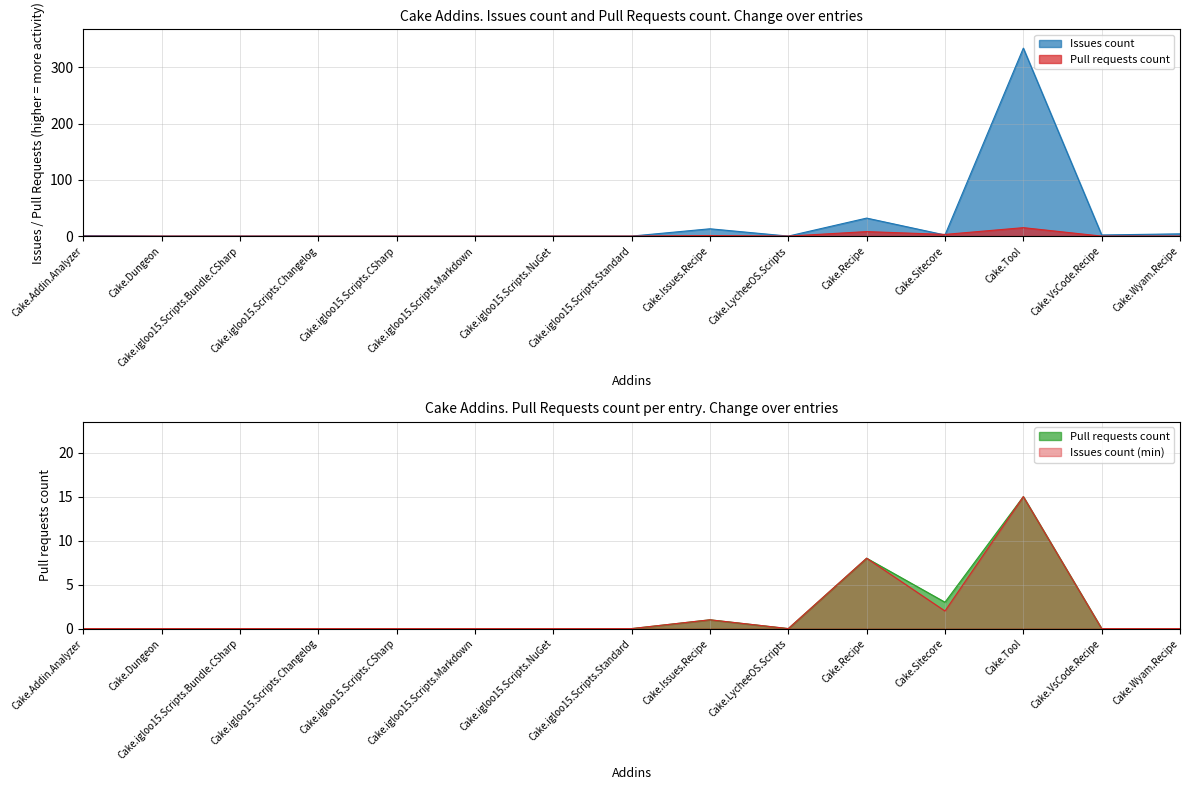

In Pull requests count, how many points are lower than both neighbors (excluding endpoints)?

2